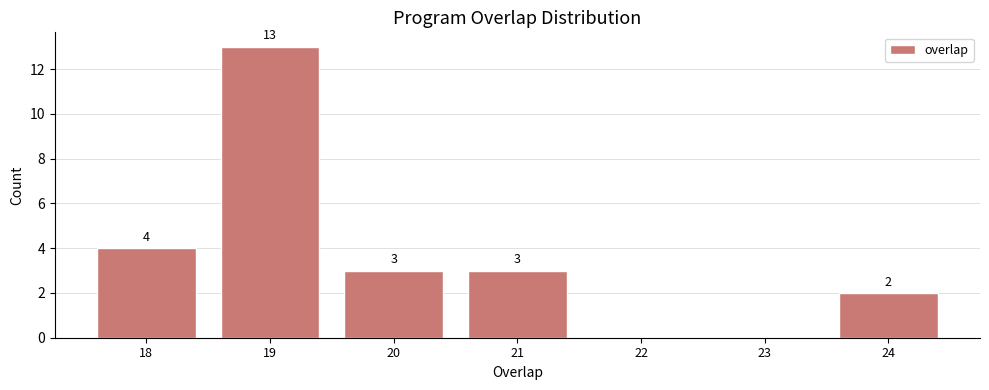

Which range on the x-axis has the tallest bar?

18.5 to 19.5